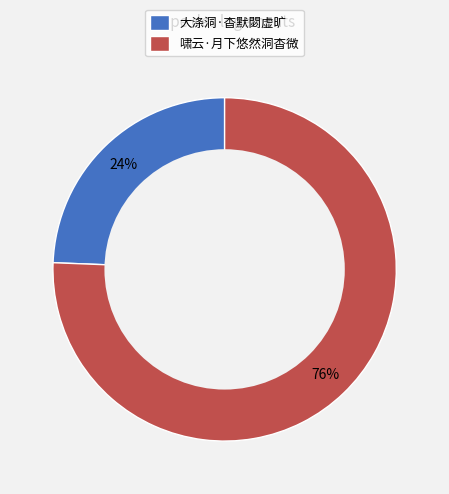

Is it true that 啸云·月下悠然洞杳微 is 76% of the pie?

True